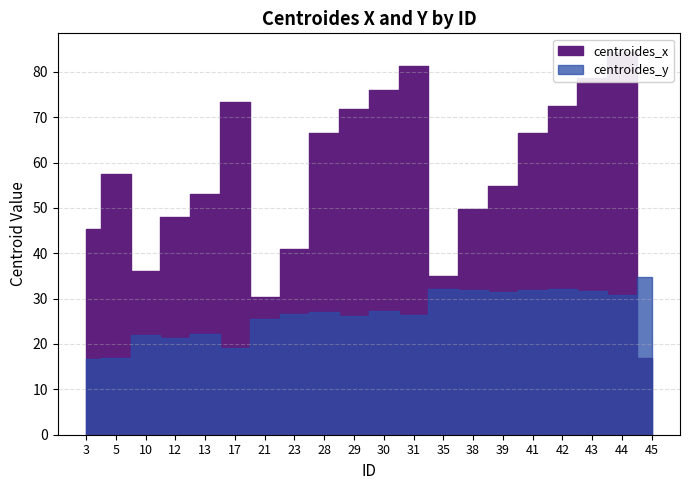

What is the total value across all series at 28?

93.7